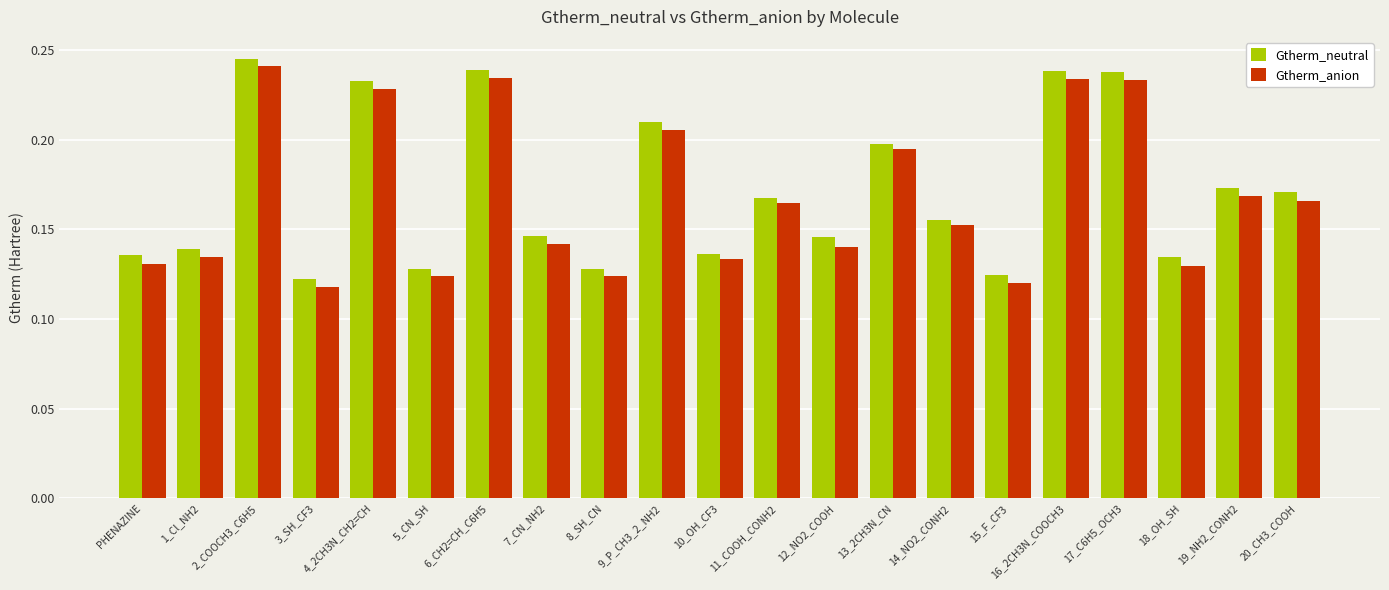

Count the Gtherm_neutral values in the range 0 to 1.

21